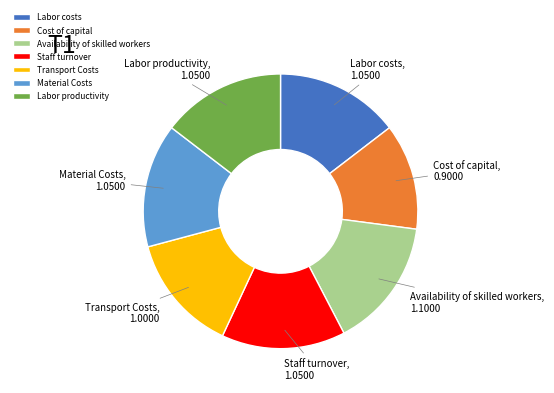

The Cost of capital slice represents 12% of the pie. True or false?

True